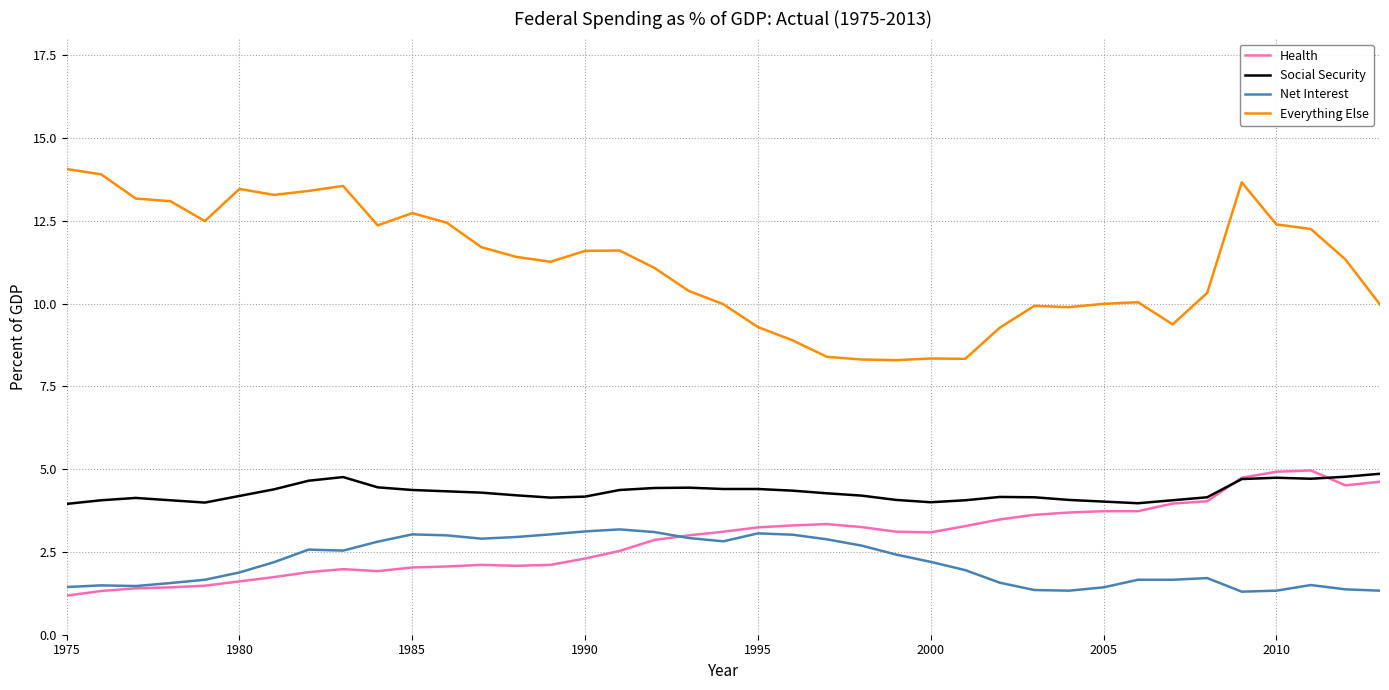

Which series has the widest spread of values?

Everything Else